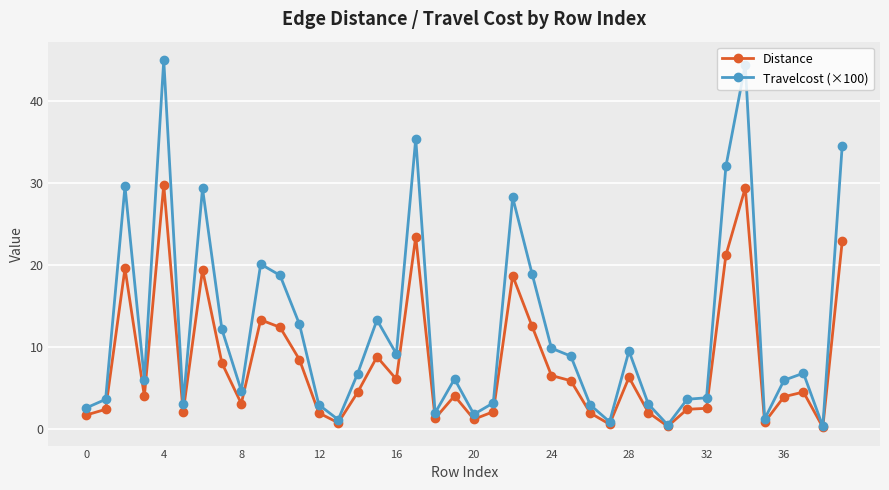

In Travelcost (×100), how many points are higher than both neighbors (excluding endpoints)?

11